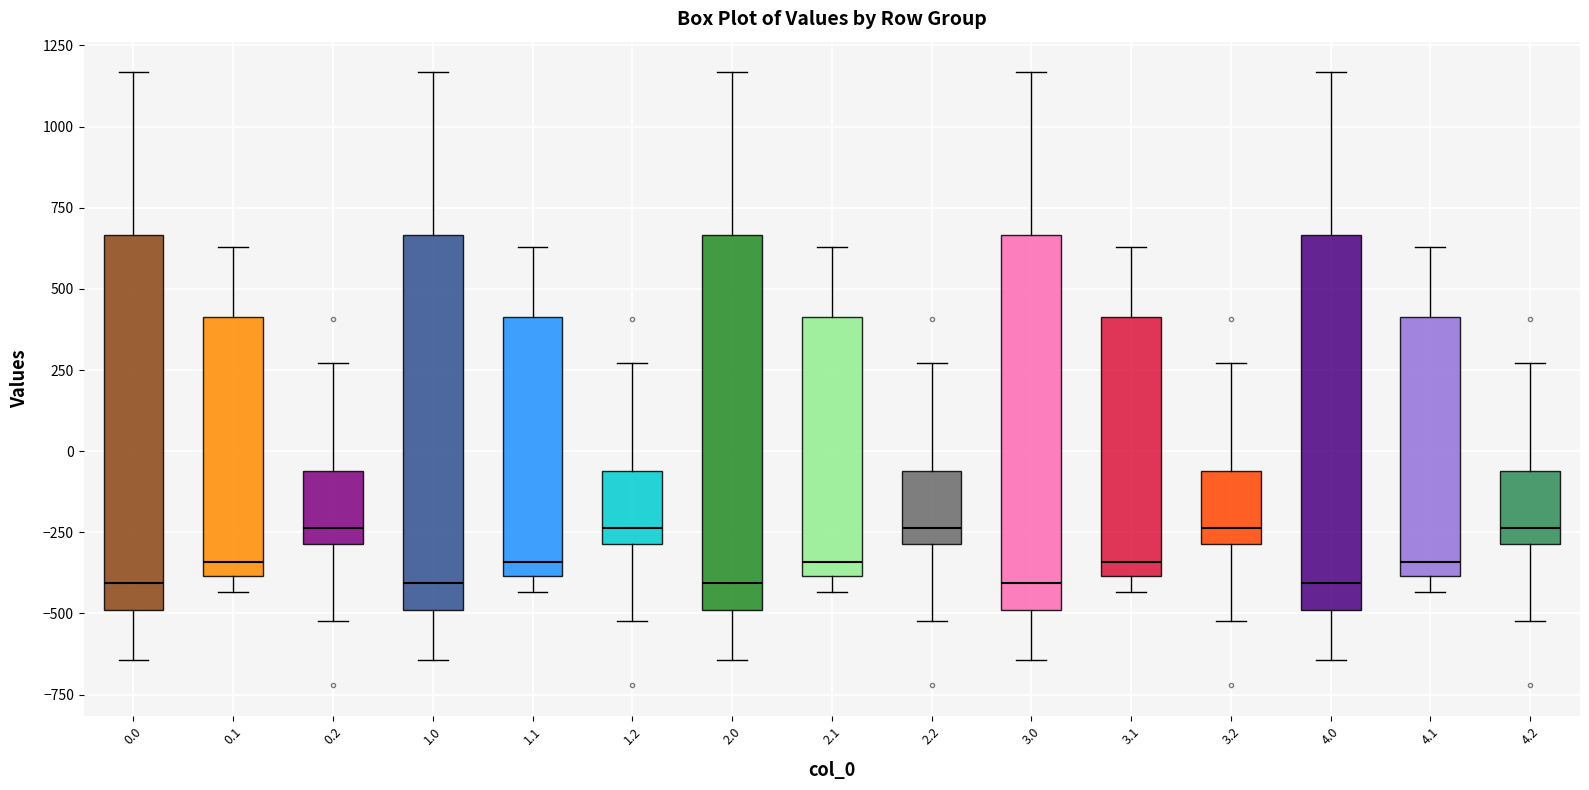

Reading left to right, read every box against the y-axis: the position of its median line, the range the box covers, and the ends of its whiskers. The values are not printed on the chart, so give them approximately, as read against the axis.

0.0: median -400, box -500 to 650, whiskers -650 to 1150
0.1: median -350, box -400 to 400, whiskers -450 to 650
0.2: median -250, box -300 to -50, whiskers -500 to 250
1.0: median -400, box -500 to 650, whiskers -650 to 1150
1.1: median -350, box -400 to 400, whiskers -450 to 650
1.2: median -250, box -300 to -50, whiskers -500 to 250
2.0: median -400, box -500 to 650, whiskers -650 to 1150
2.1: median -350, box -400 to 400, whiskers -450 to 650
2.2: median -250, box -300 to -50, whiskers -500 to 250
3.0: median -400, box -500 to 650, whiskers -650 to 1150
3.1: median -350, box -400 to 400, whiskers -450 to 650
3.2: median -250, box -300 to -50, whiskers -500 to 250
4.0: median -400, box -500 to 650, whiskers -650 to 1150
4.1: median -350, box -400 to 400, whiskers -450 to 650
4.2: median -250, box -300 to -50, whiskers -500 to 250